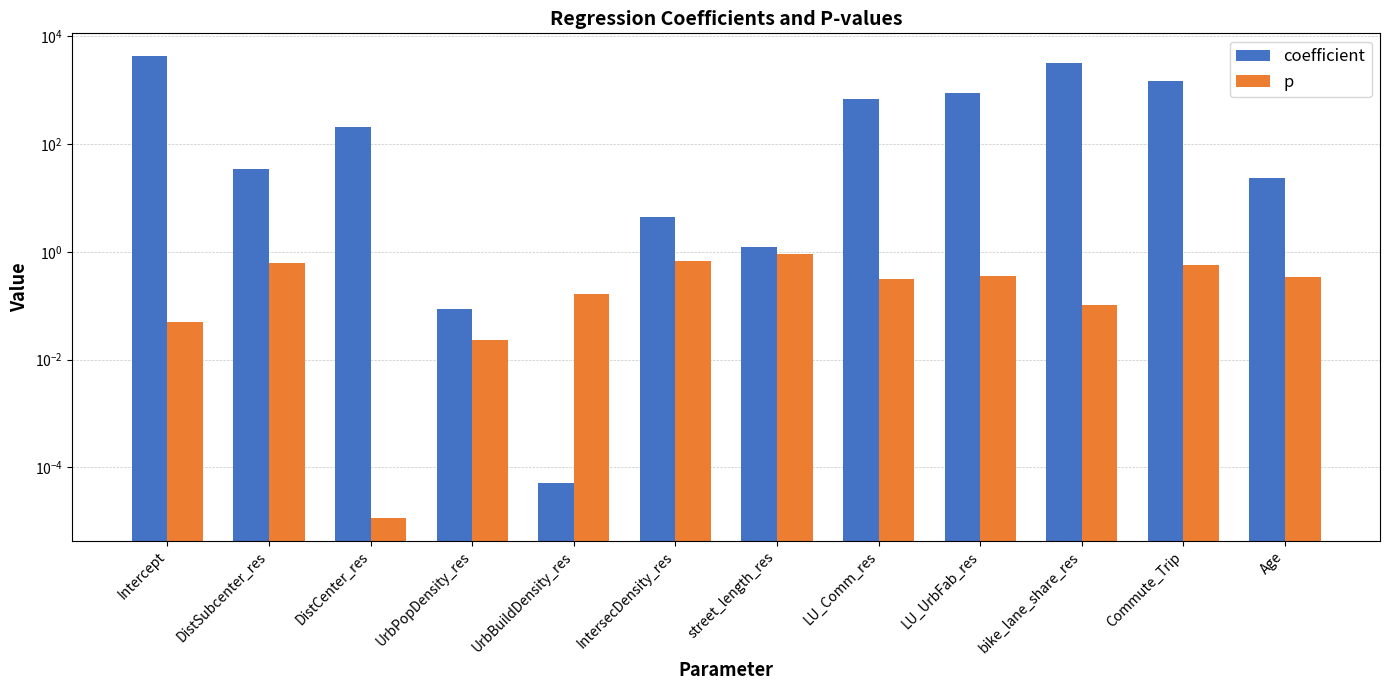

What position from the right is Commute_Trip?

2